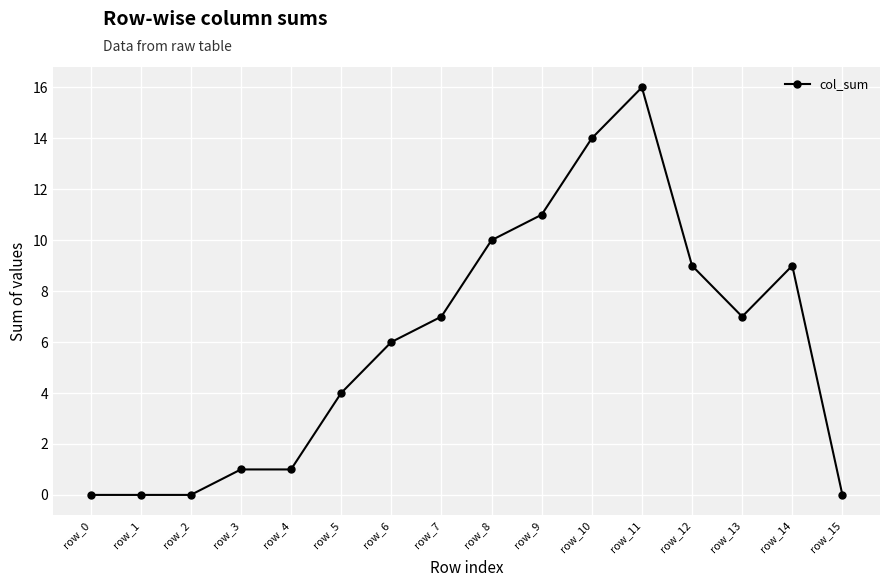

Between row_5 and row_15, which is larger?

row_5